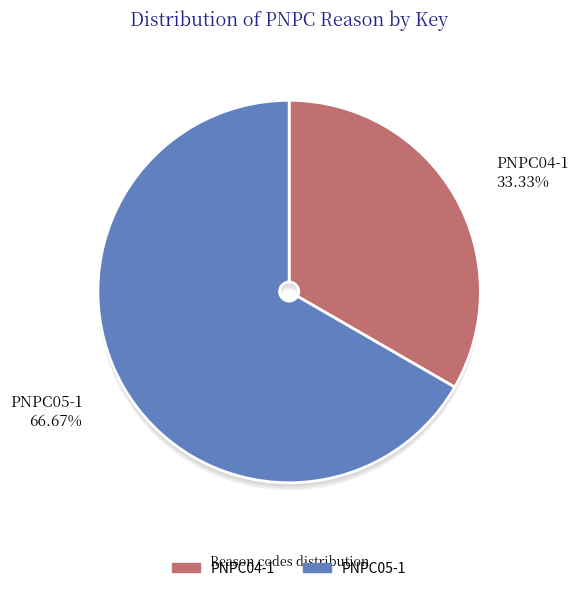

Combined, do PNPC04-1 and PNPC05-1 account for over 50%?

Yes